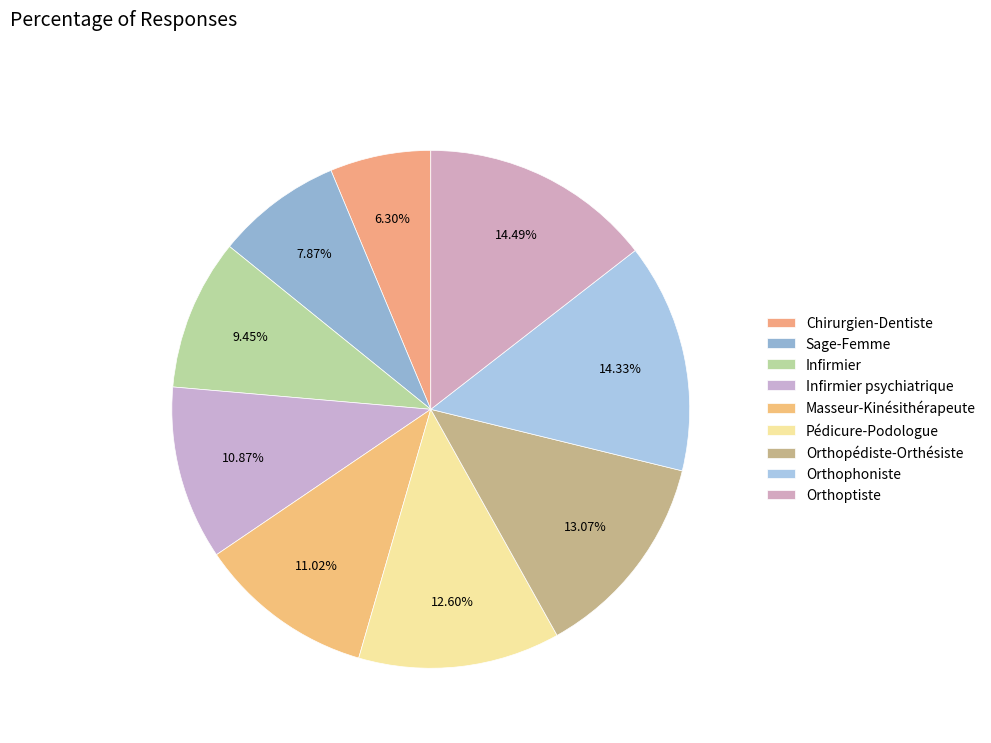

What percentage is the Chirurgien-Dentiste slice, to the nearest percent?

6%